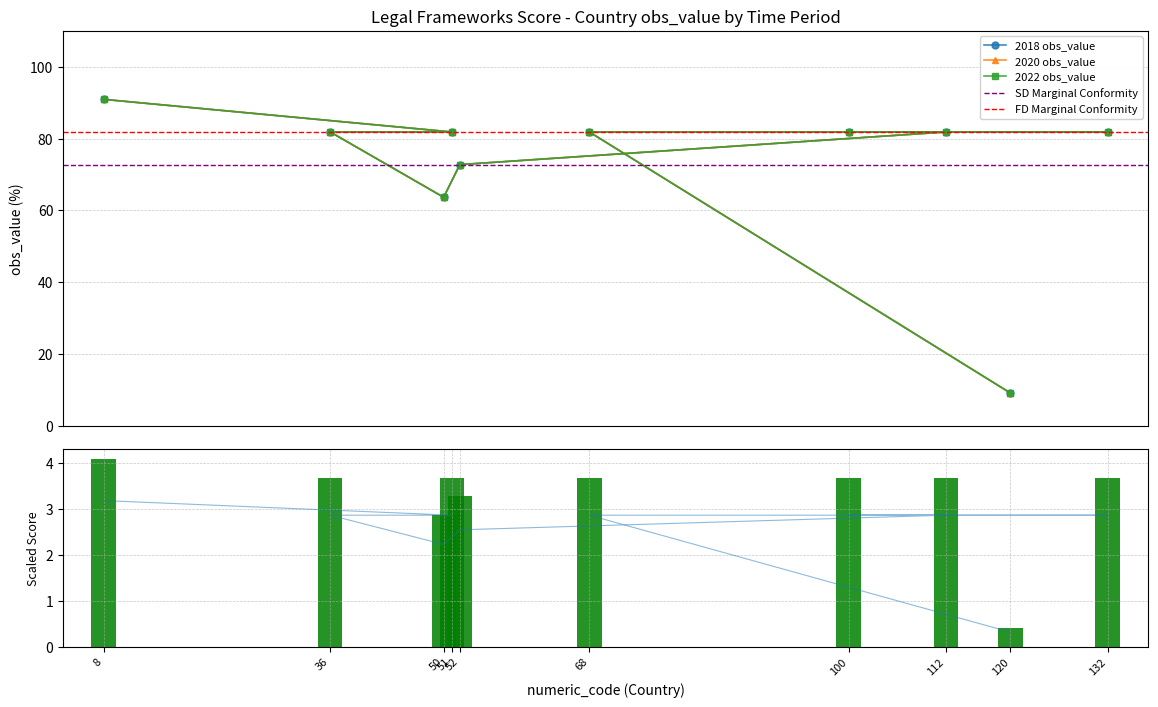

What is the value of the 2018 bar at the 5th from the left?

72.7